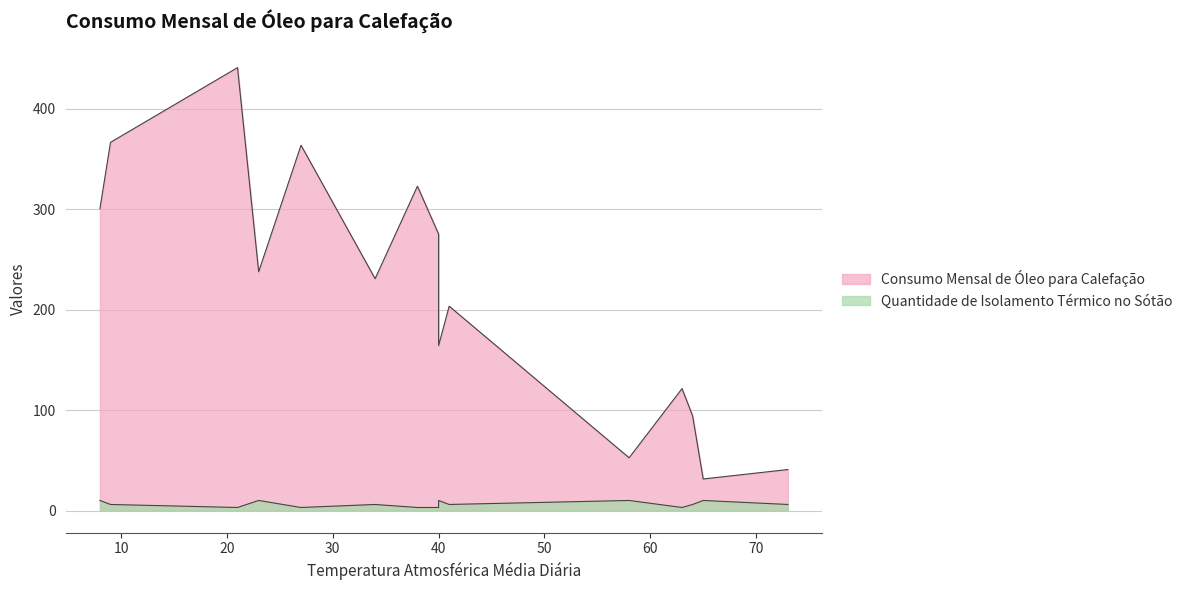

How many lines are shown in the chart?

2